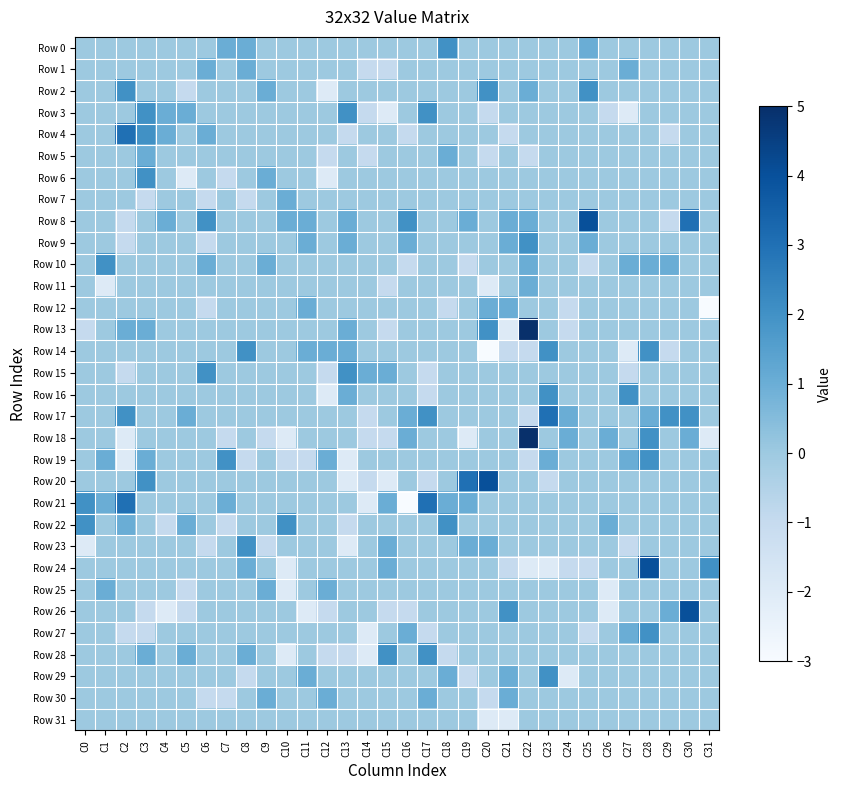

Between C26 and C11, which is larger?

C26